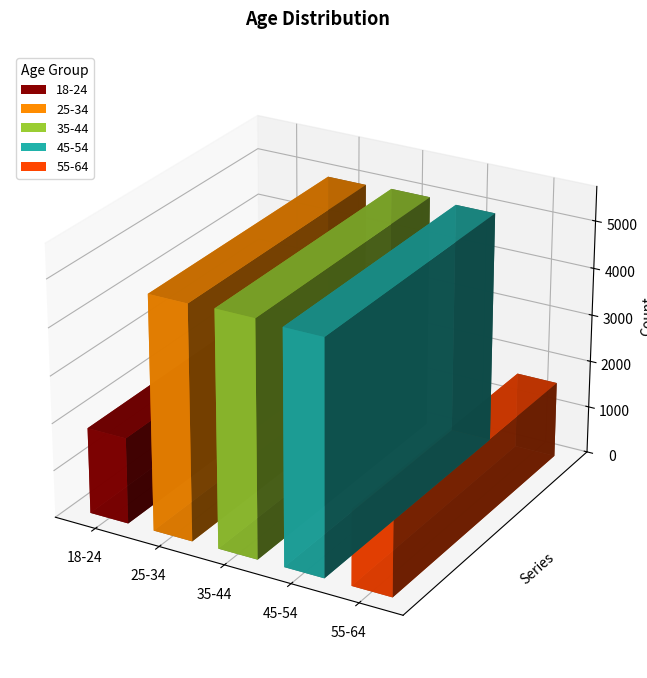

What is the change in value from 18-24 to 35-44?

+3155